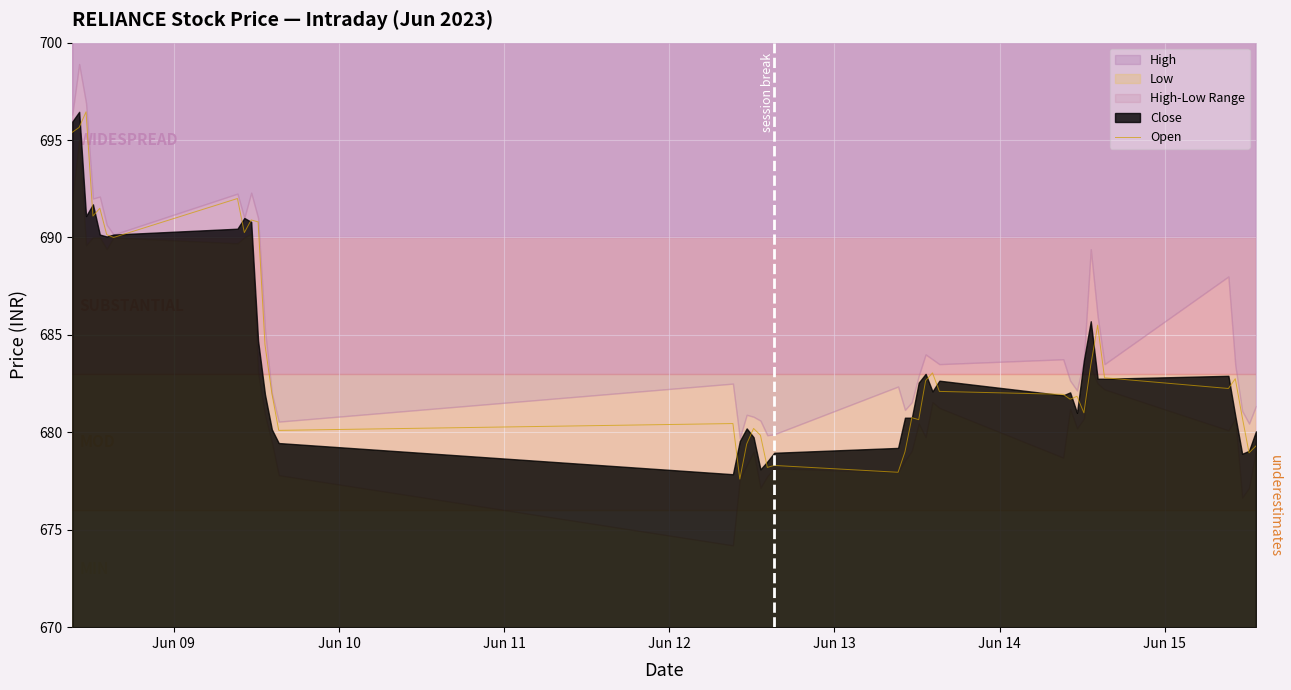

How many lines are shown in the chart?

1